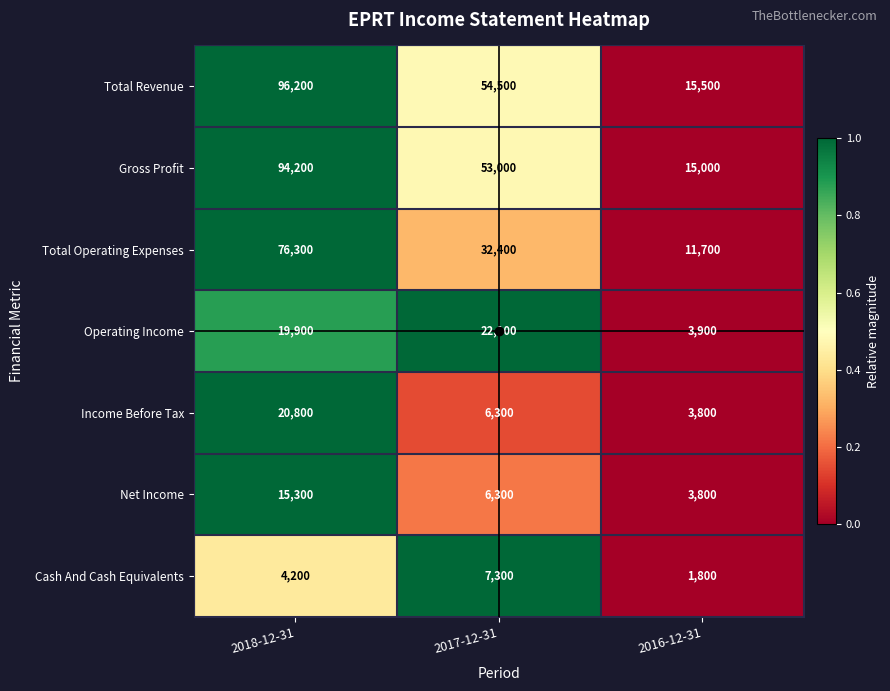

What is the sum of the Income Before Tax values at 2017-12-31 and 2018-12-31?

27100